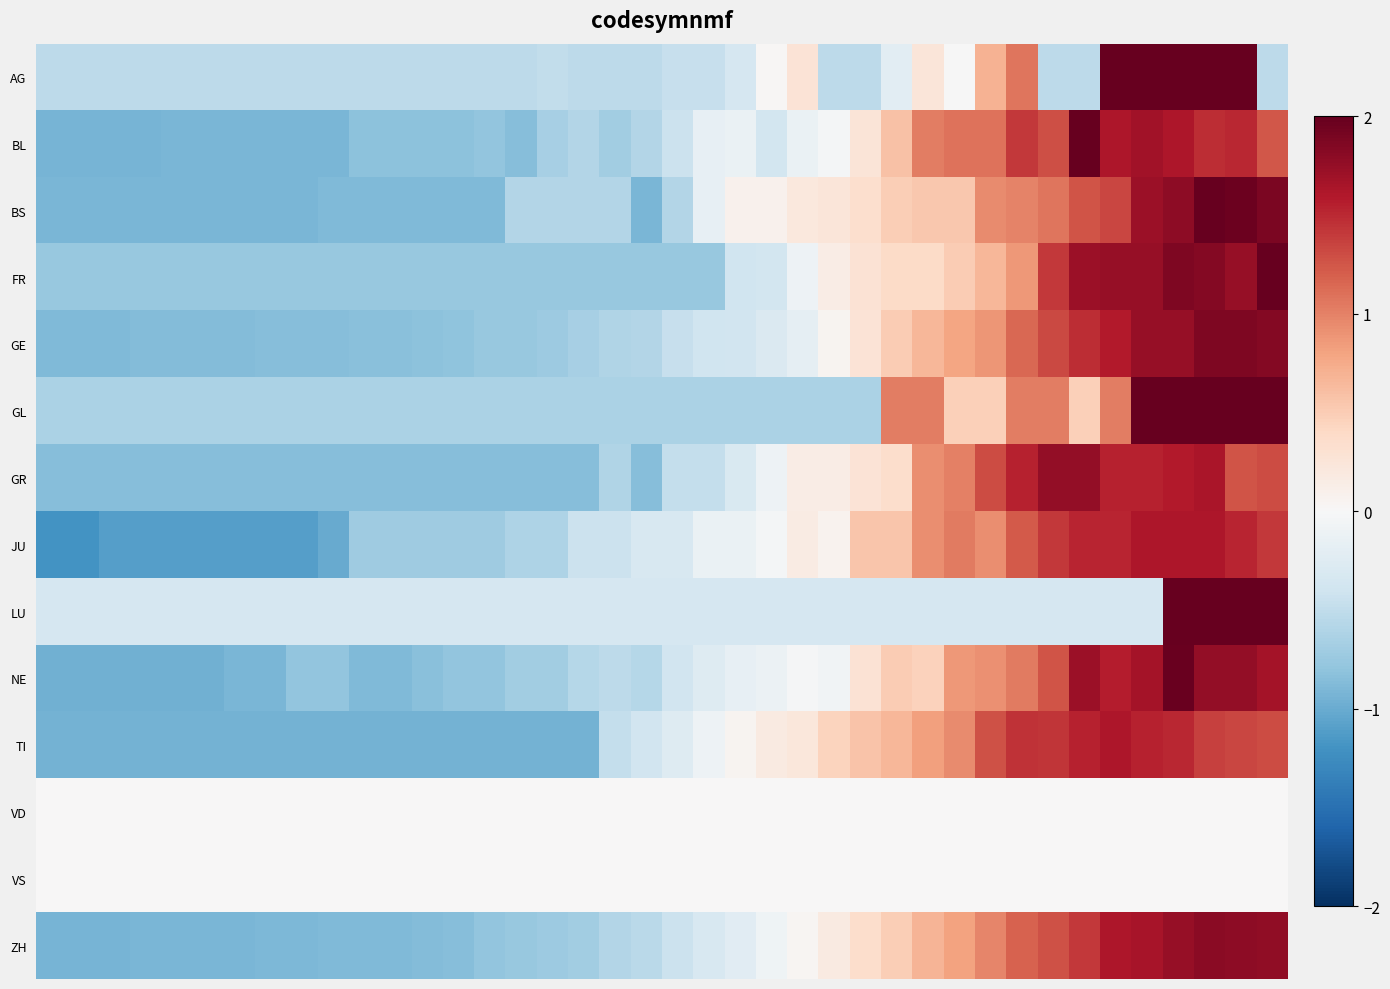

At which category is the sum across all series the highest?

36